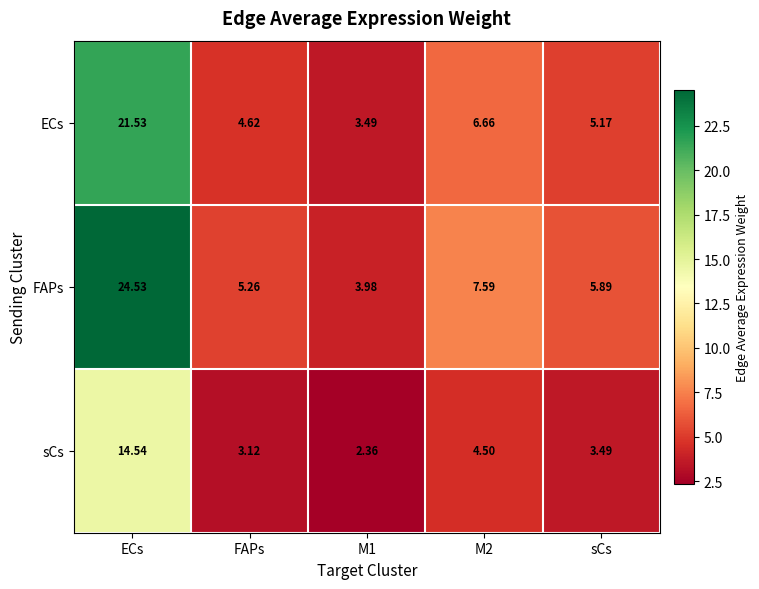

Between FAPs and M2, which series saw the biggest shift?

FAPs